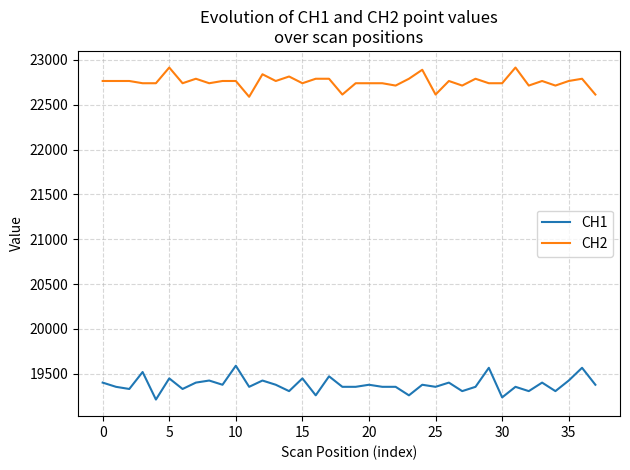

What is the difference between the maximum and minimum values in the CH2 series?

326